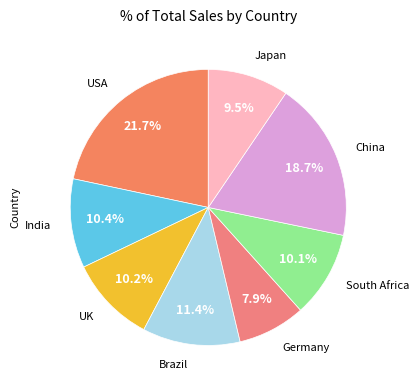

Which has a higher value, Brazil or USA?

USA